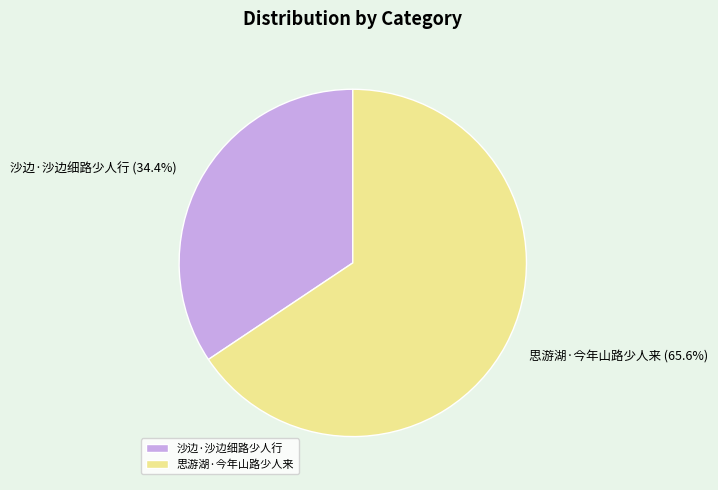

How many segments does this pie chart have?

2